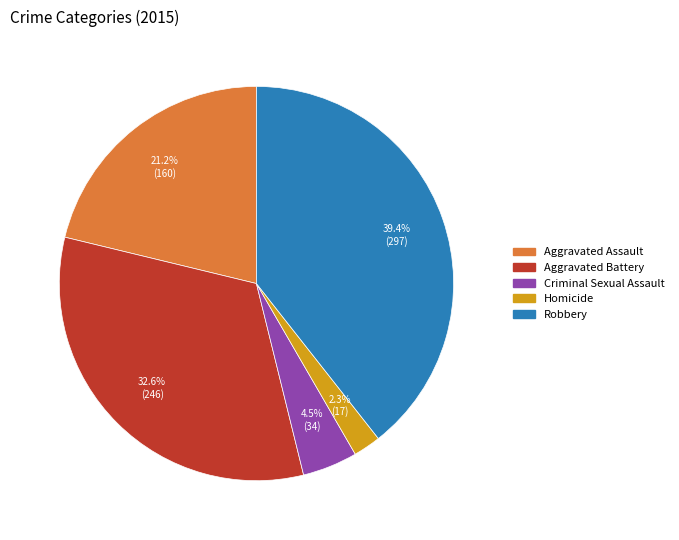

How many segments does this pie chart have?

5